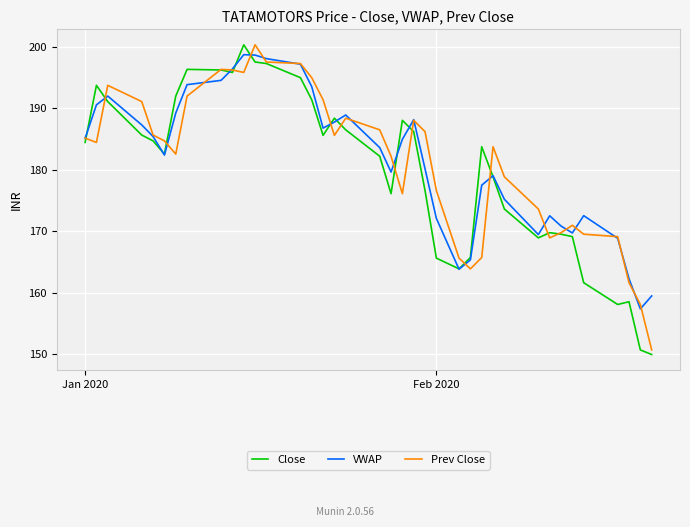

What is the minimum value shown in the chart?

149.9